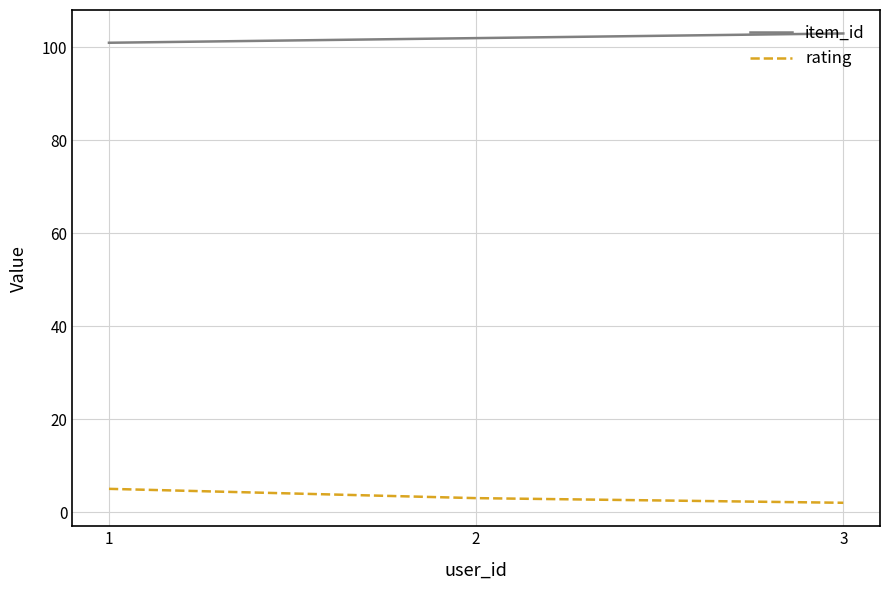

How many series are shown in this chart?

2